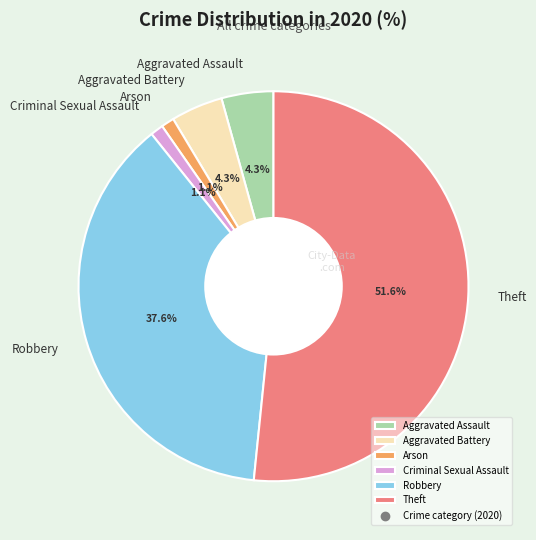

Which slice is the largest?

Theft